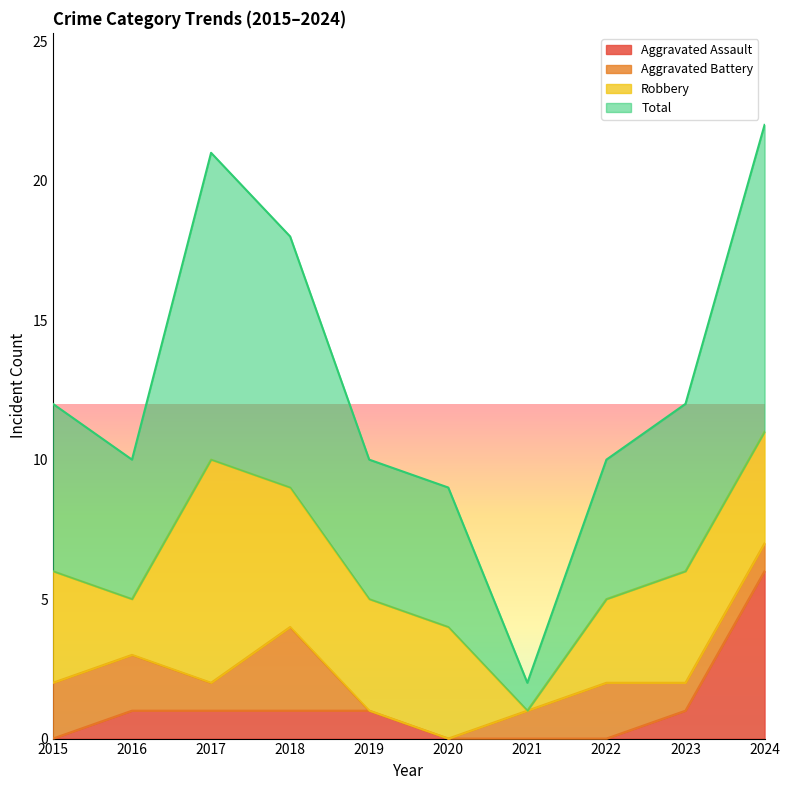

Which series has the largest range (max minus min)?

Total